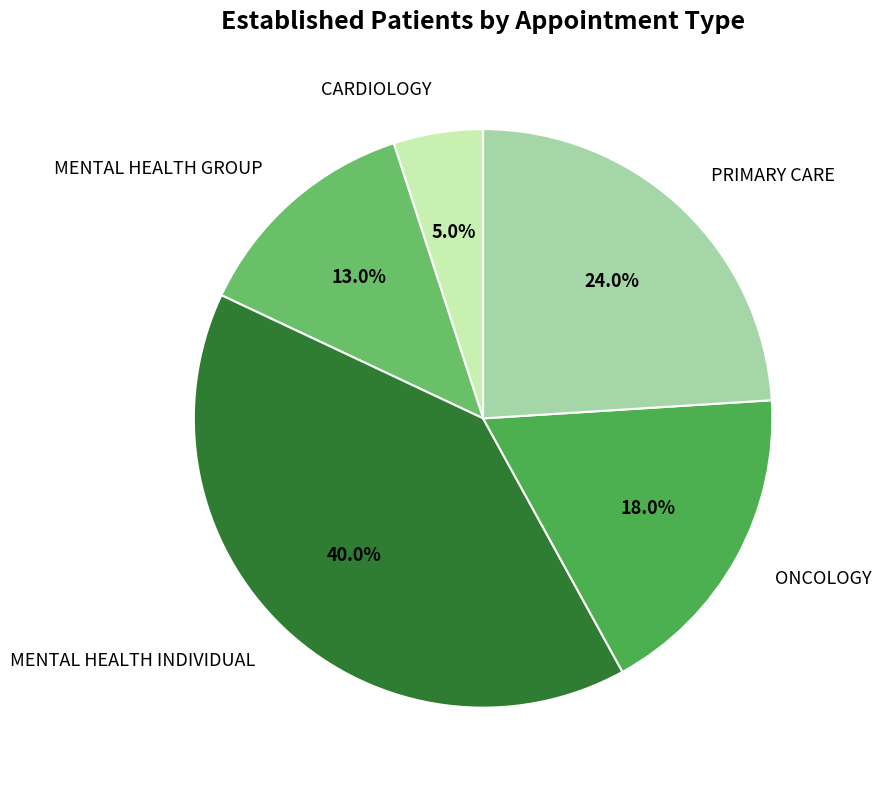

Rank the categories by value from lowest to highest.

CARDIOLOGY, MENTAL HEALTH GROUP, ONCOLOGY, PRIMARY CARE, MENTAL HEALTH INDIVIDUAL